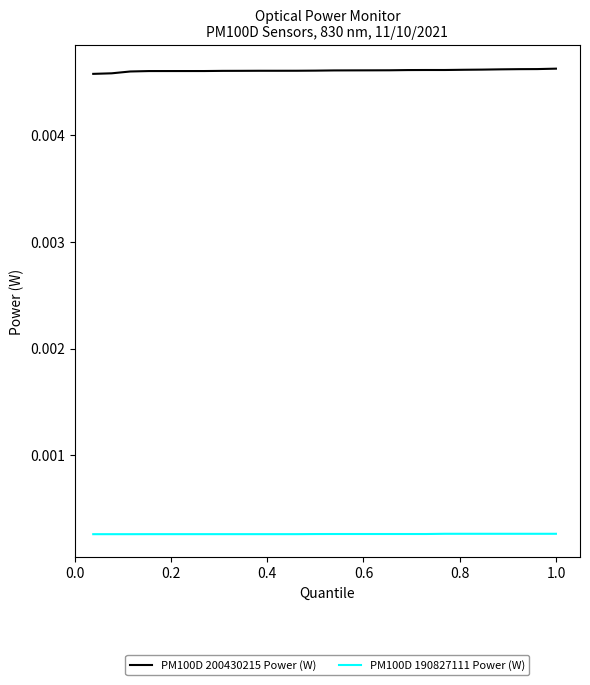

What are all the series names shown in the legend?

PM100D 200430215 Power (W), PM100D 190827111 Power (W)